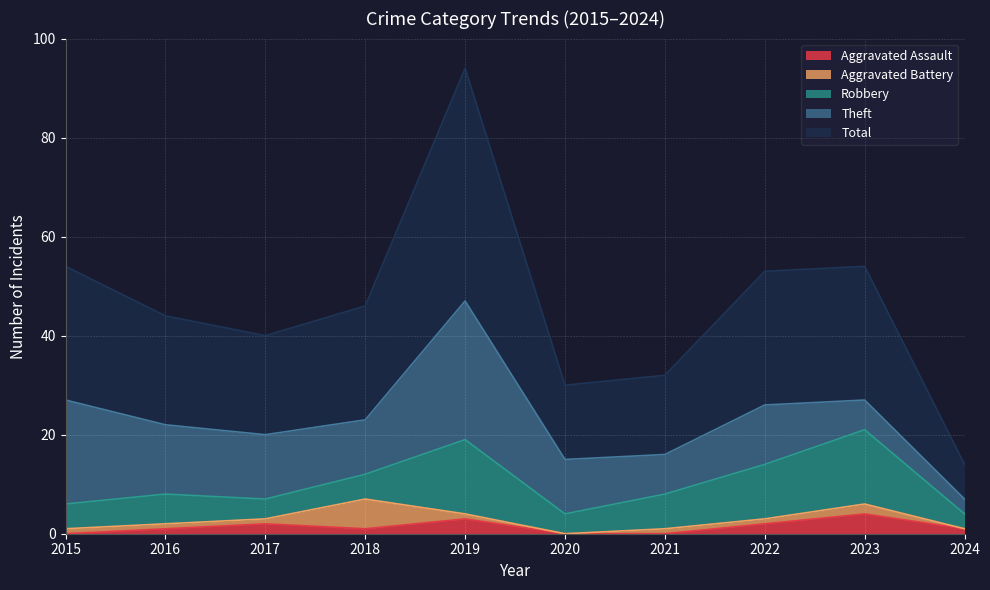

True or false: Robbery has a value of 12 at 2021.

False